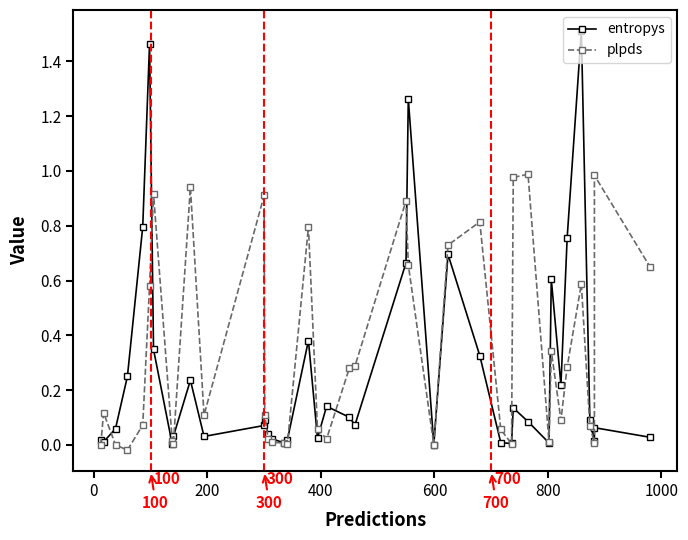

What is the difference between the second highest and minimum values in the plpds series?

1.0